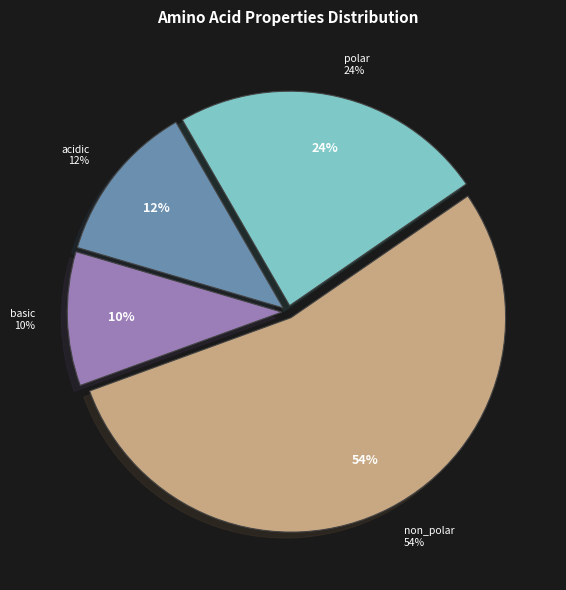

To the nearest percent, what is the average slice percentage?

25%